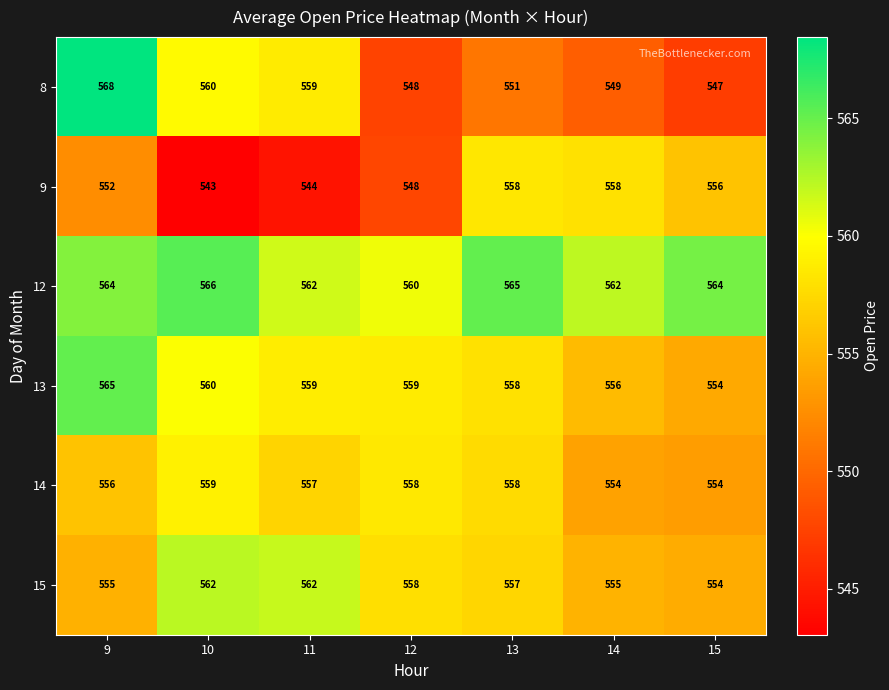

What is the greatest value displayed?

568